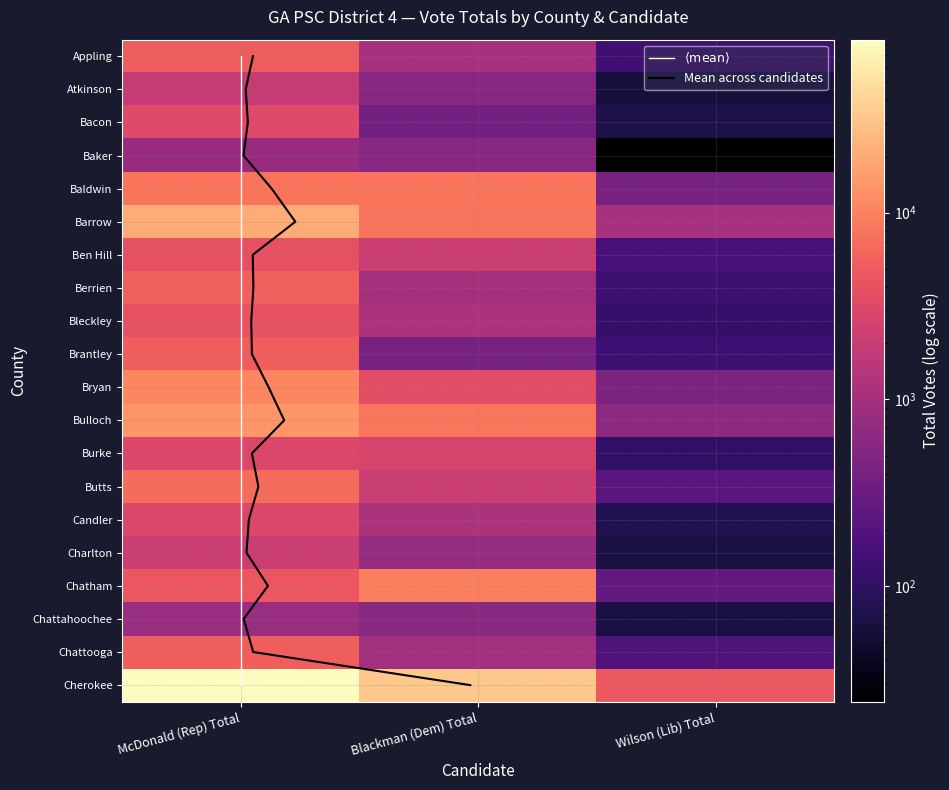

Between Blackman (Dem) Total and Wilson (Lib) Total, which is larger?

Blackman (Dem) Total